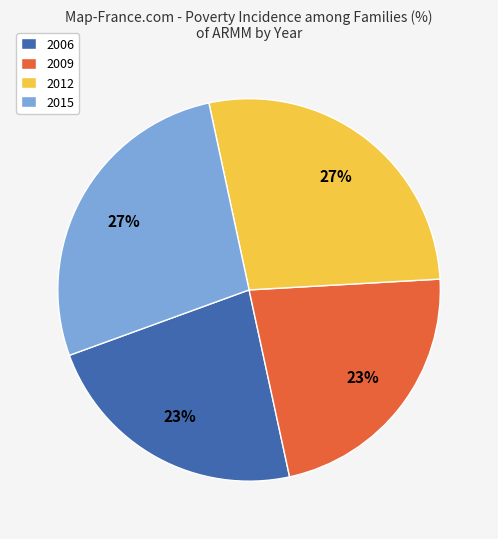

To the nearest percent, what is the average slice percentage?

25%